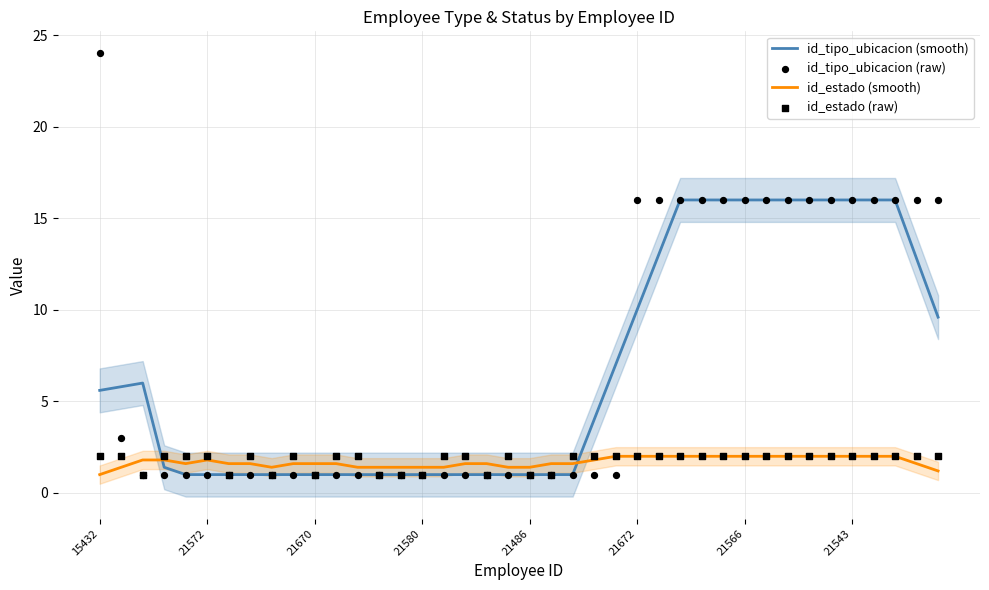

After their last crossing, which series has the higher values: id_tipo_ubicacion (smooth) or id_estado (smooth)?

id_tipo_ubicacion (smooth)